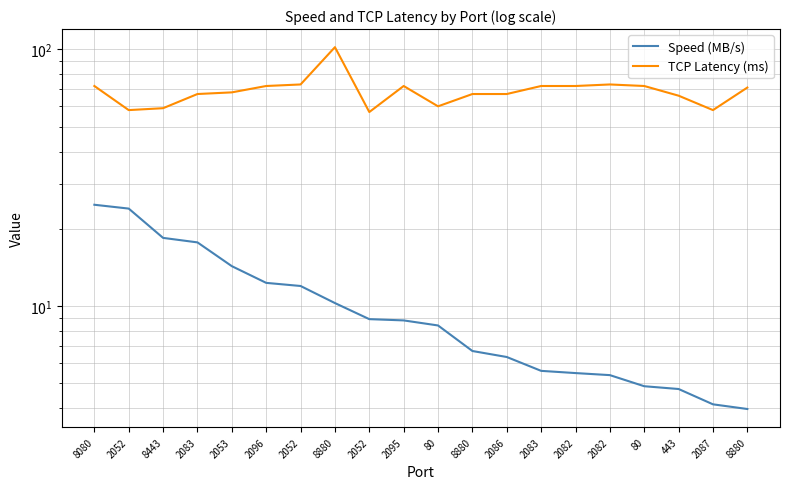

At which label does Speed (MB/s) first exceed 8?

8080